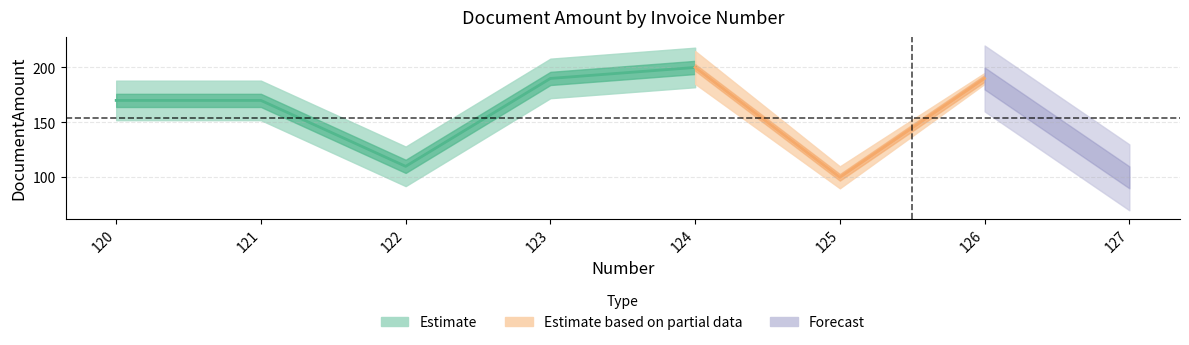

What is the value of the 4th point from the left?

190